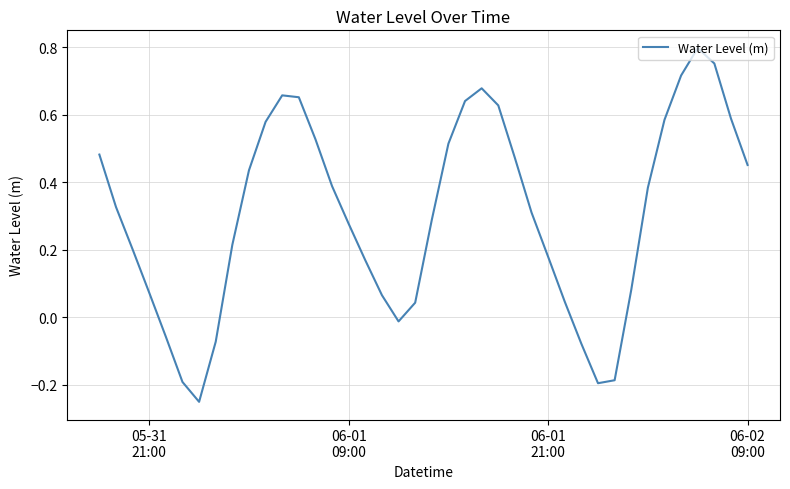

What is the difference between the maximum and minimum values?

1.0